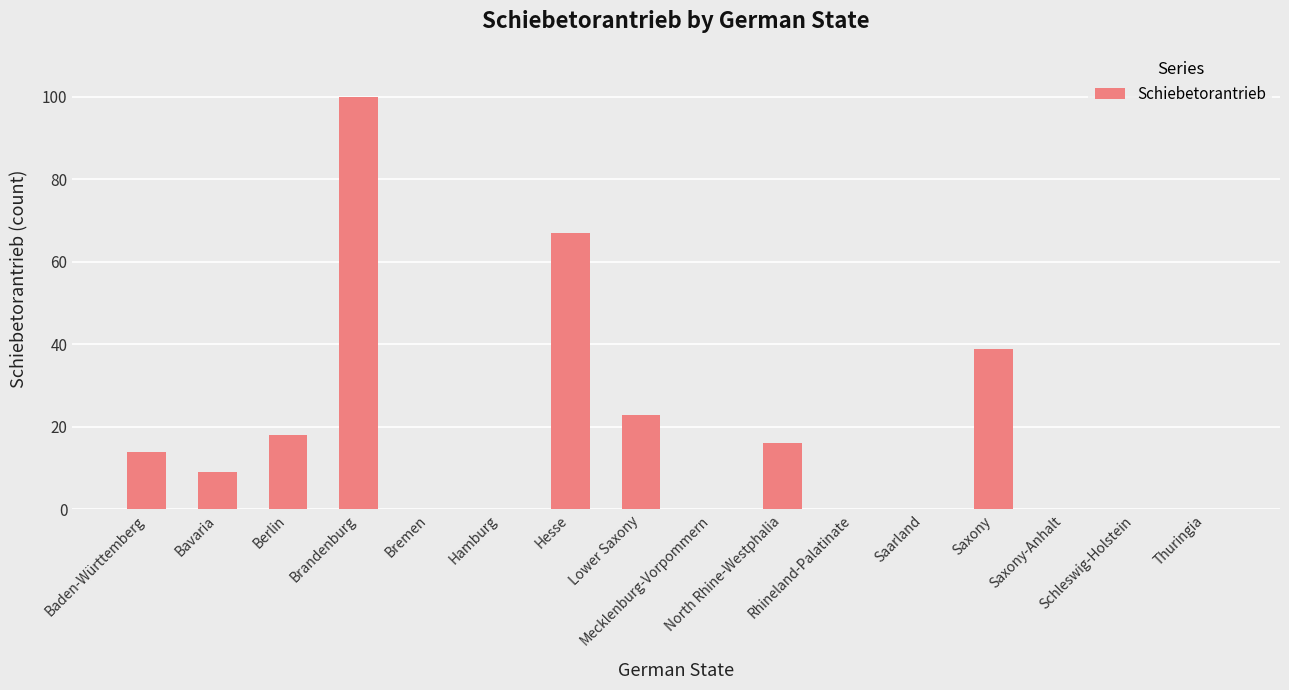

How many categories are shown in the chart?

16